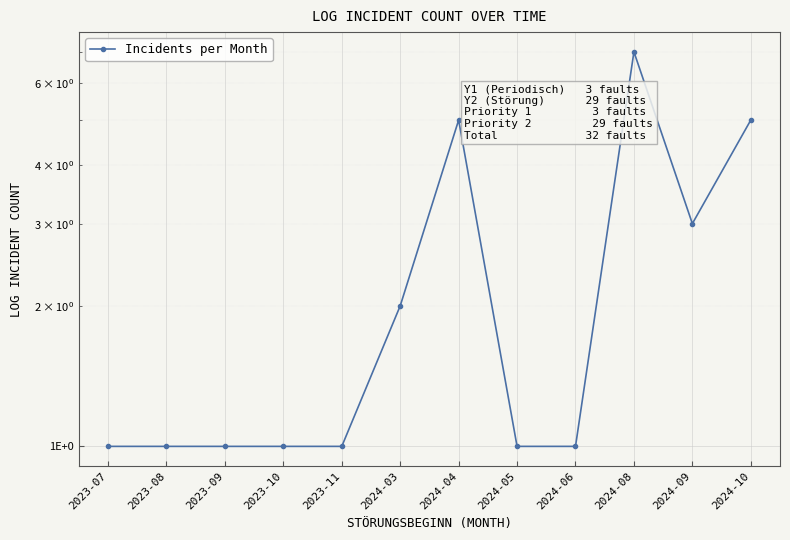

True or false: the data has more than 2 interior local peaks.

False